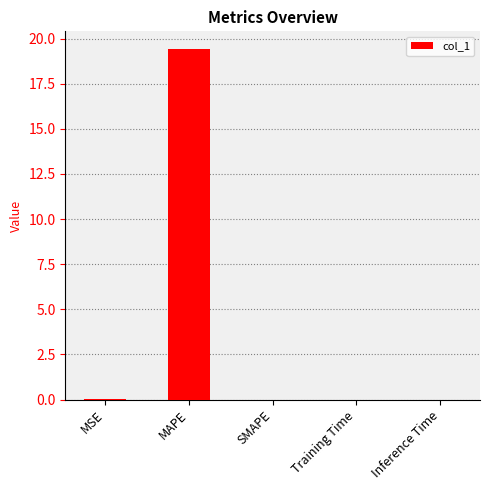

What is the sum of all values?

19.4